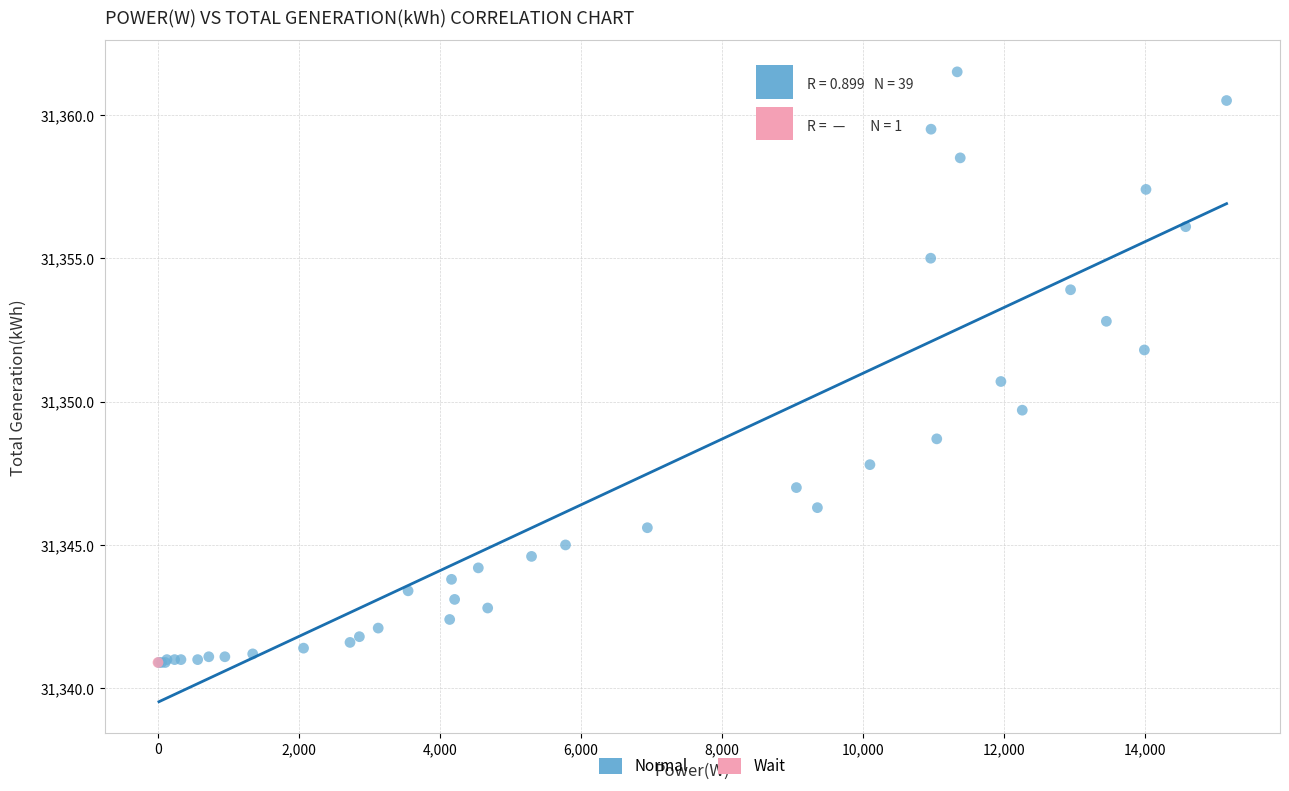

What are all the series names shown in the legend?

Normal, Wait